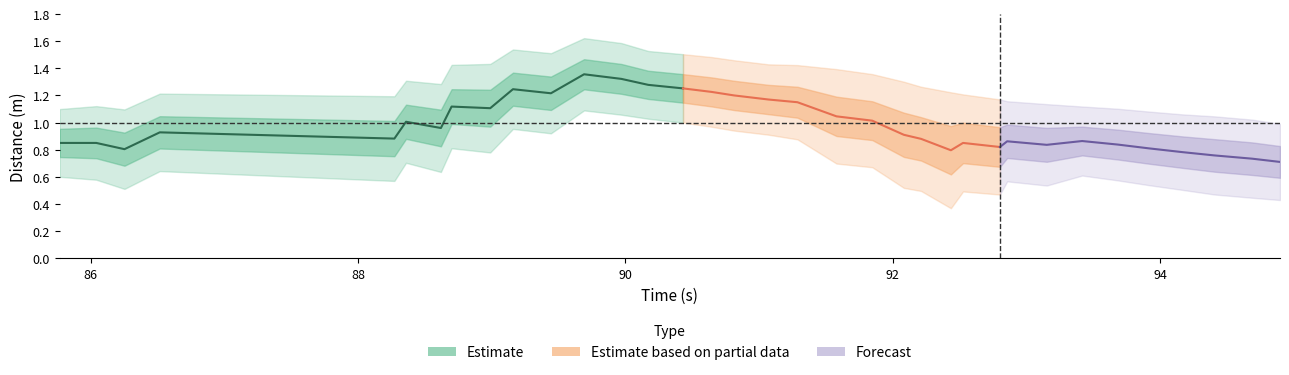

How many distinct data groups are displayed?

3